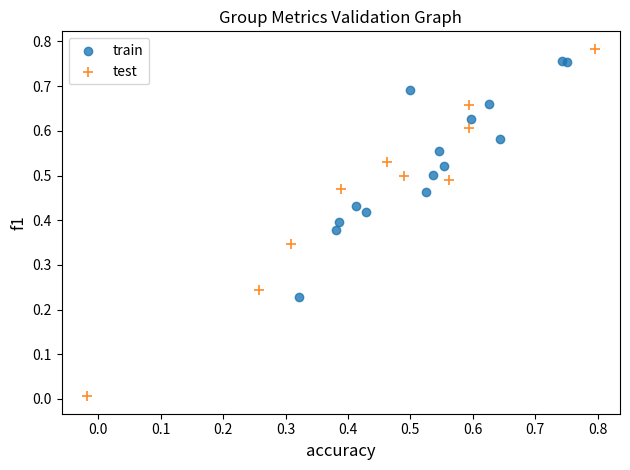

Which series reaches the minimum Y coordinate?

test